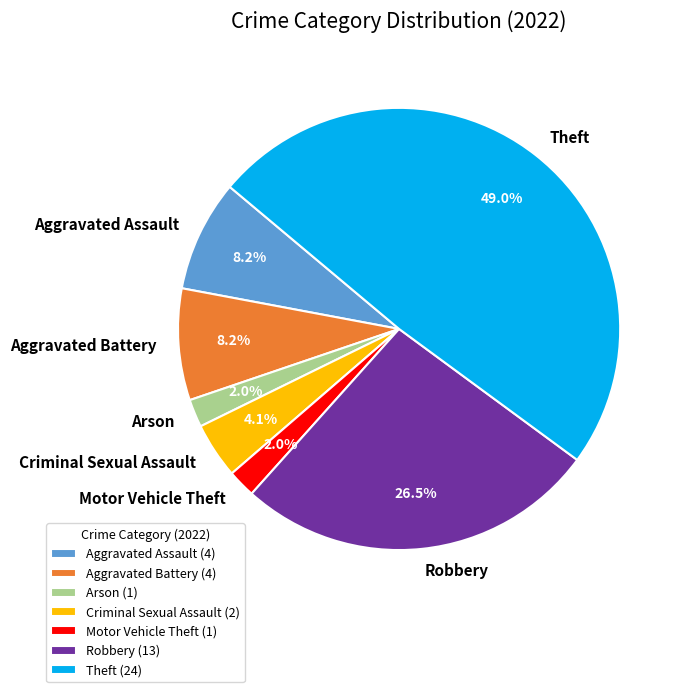

True or false: Criminal Sexual Assault accounts for 4% of the total.

True